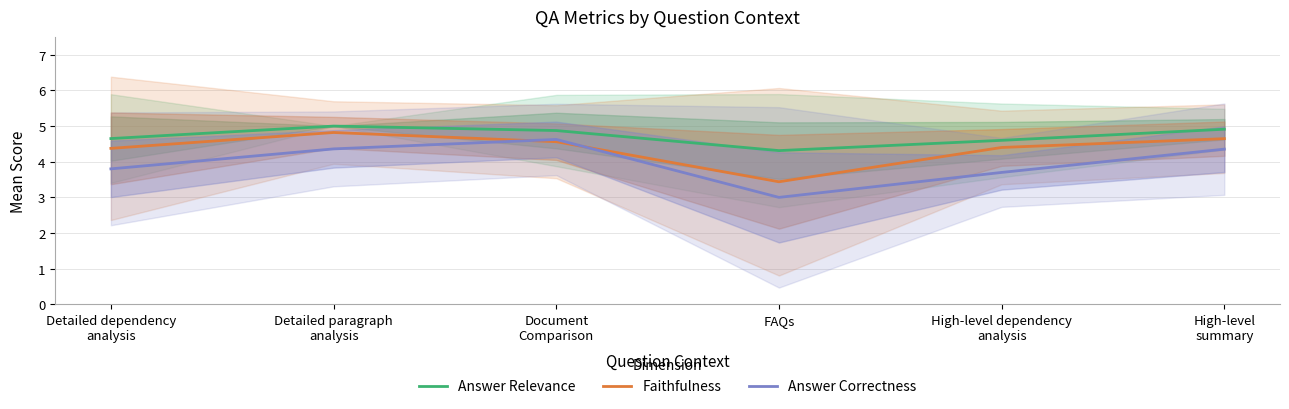

What is the difference between the maximum and second lowest values in the Answer Correctness series?

0.9